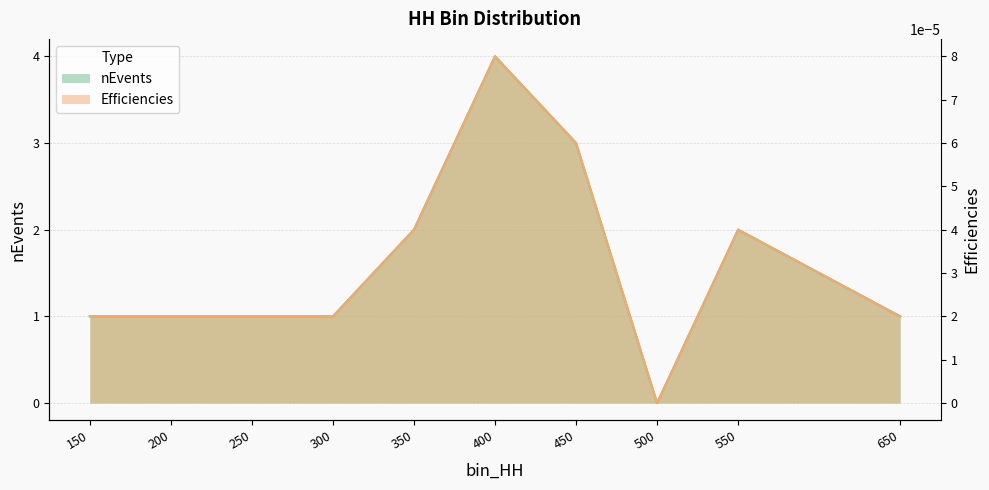

Where is the first local minimum for nEvents?

500